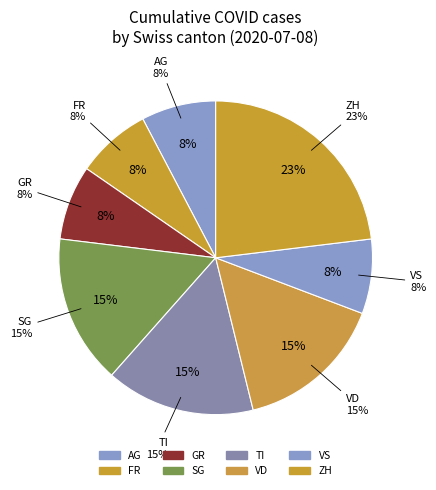

To the nearest percent, what percentage of the pie is FR?

8%